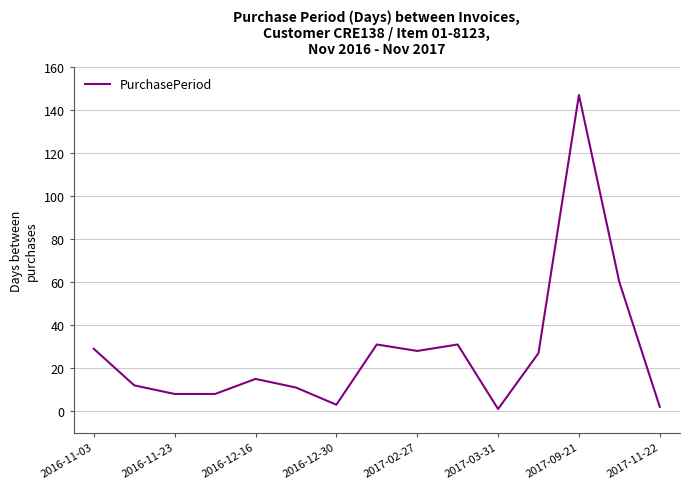

What is the greatest value displayed?

147